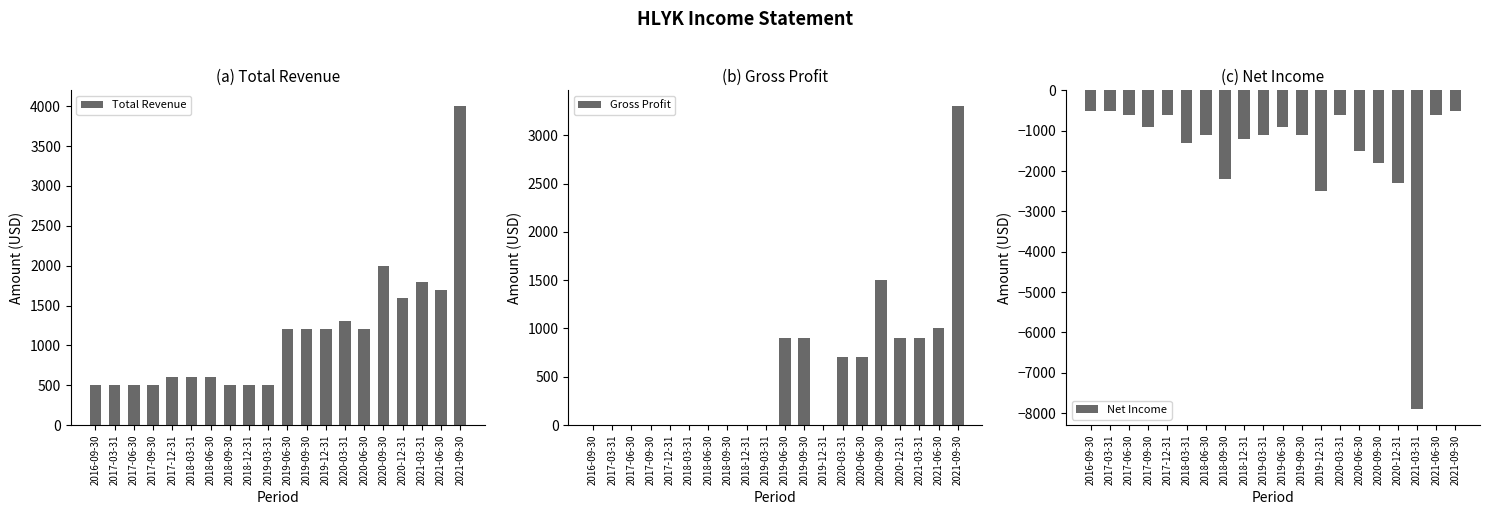

True or false: Net Income has a value of -852 at 2018-03-31.

False